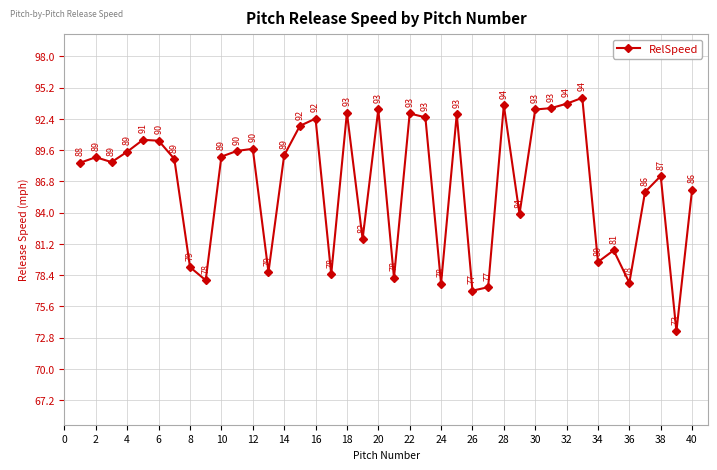

How many interior local peaks (higher than both neighbors) does the data have?

12